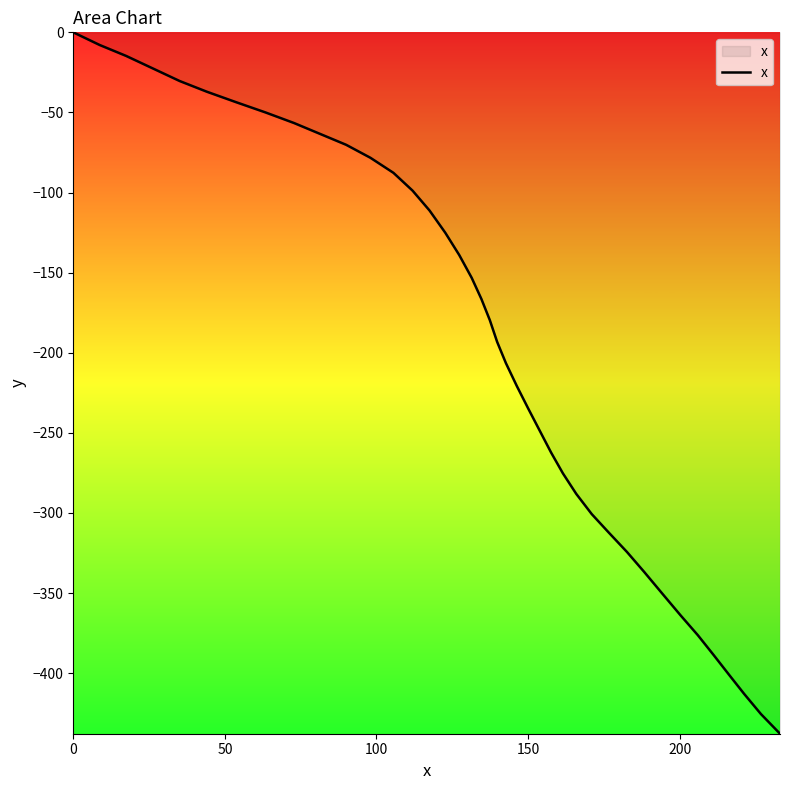

What is the difference between the maximum and minimum values?

437.8